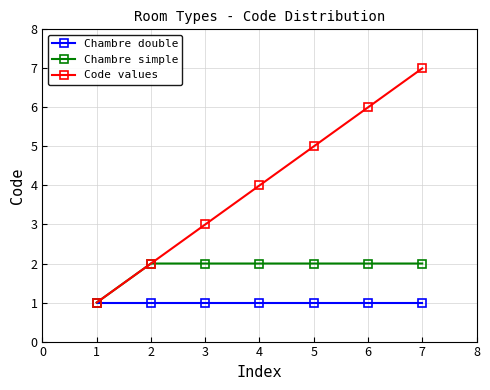

Is this an area chart (filled region under the line)?

No